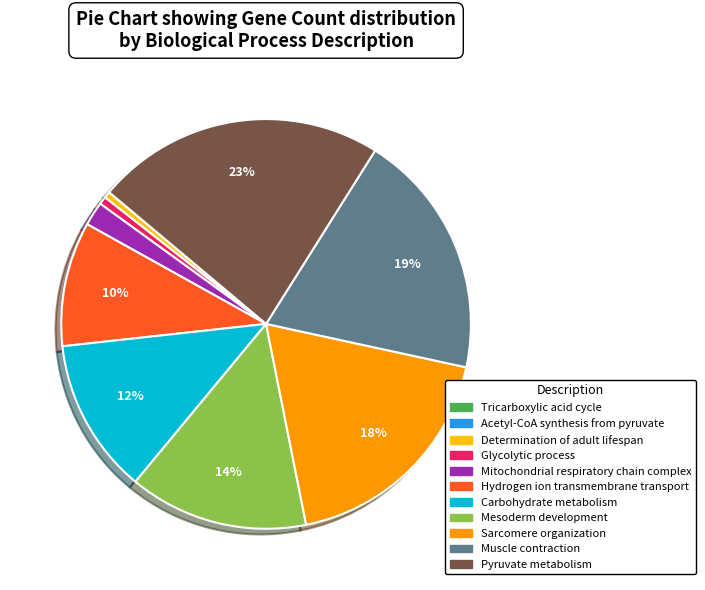

What percentage is the Sarcomere organization slice, to the nearest percent?

18%